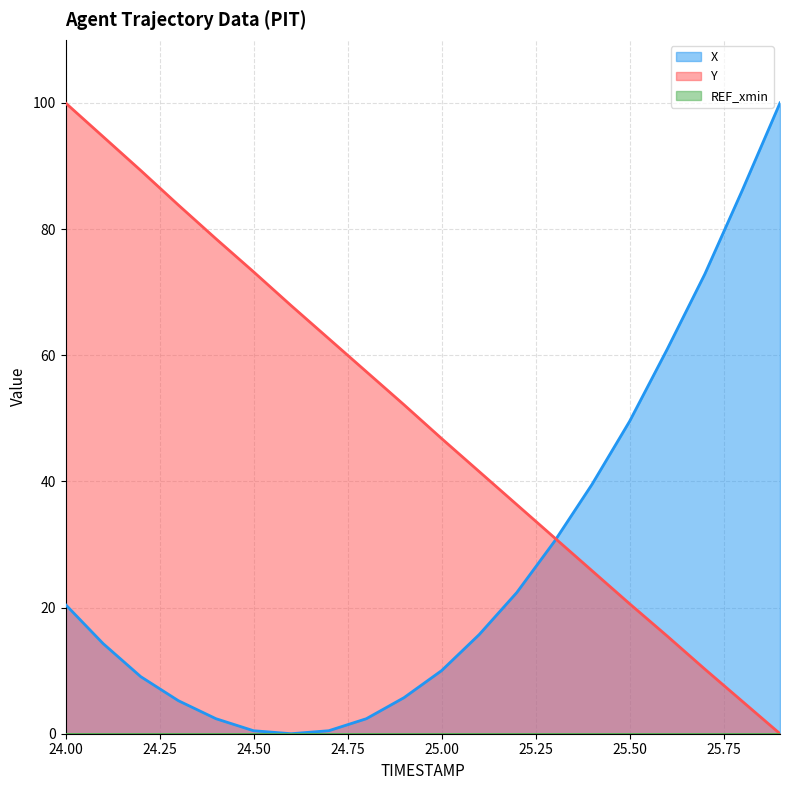

How many lines are shown in the chart?

2